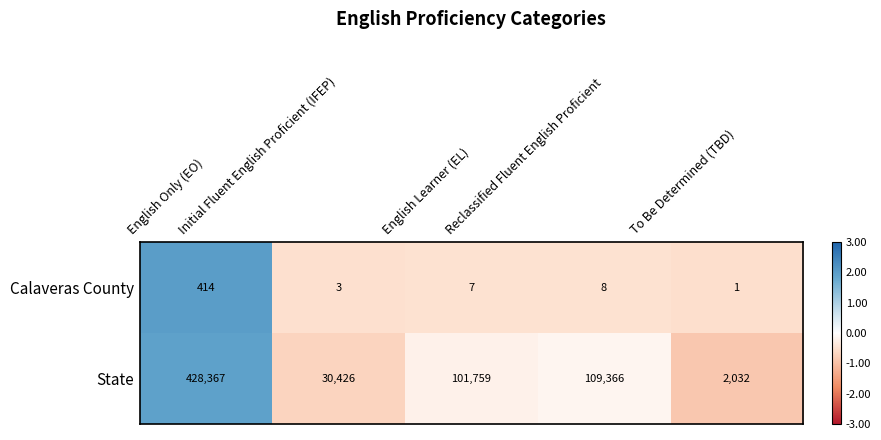

What is the difference between the maximum and minimum values in the State series?

426335